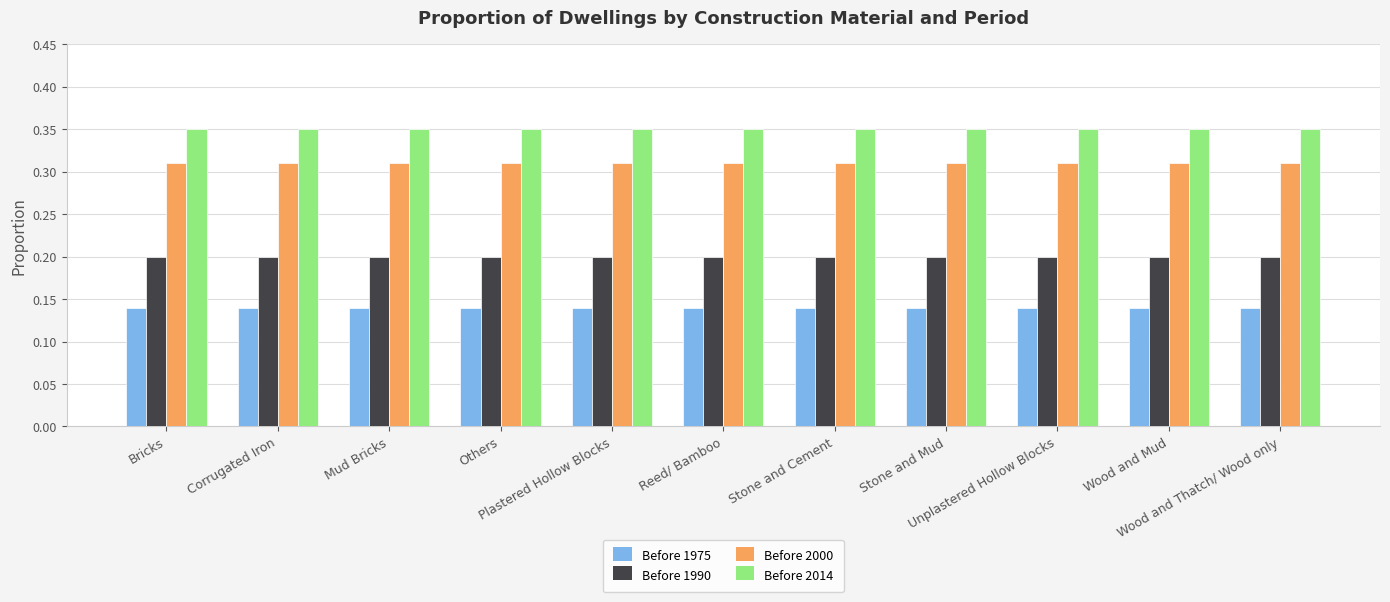

At how many categories does at least one series exceed 0?

11